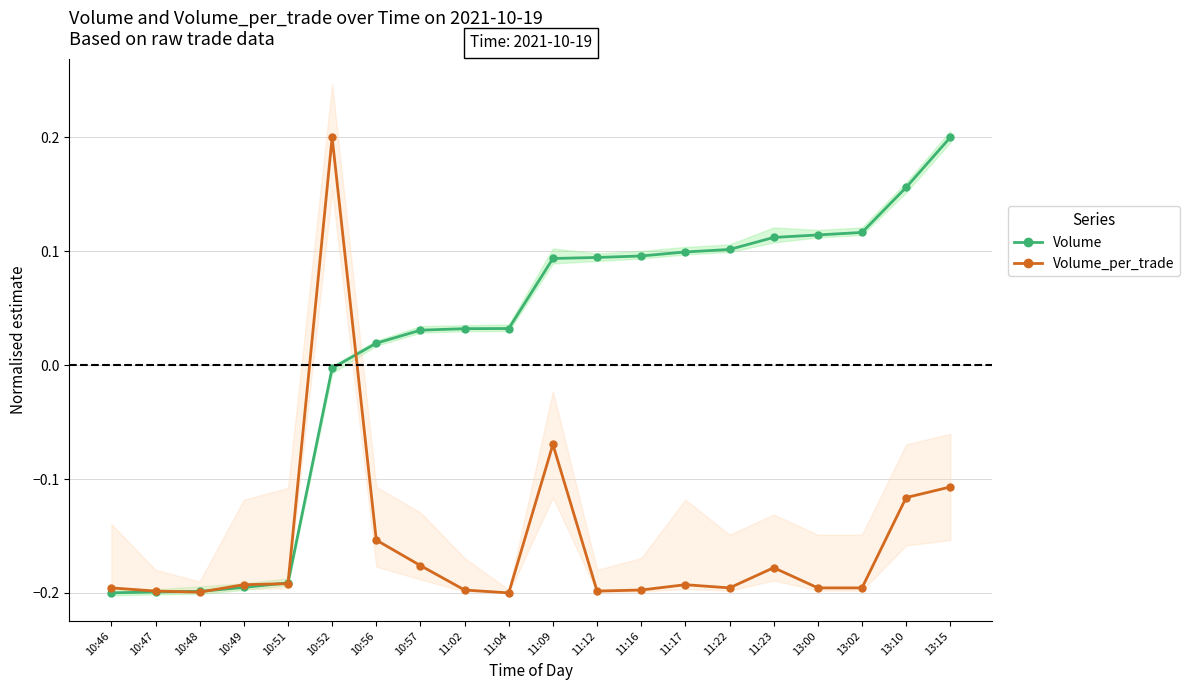

What is the difference between the maximum and minimum values in the Volume series?

0.4